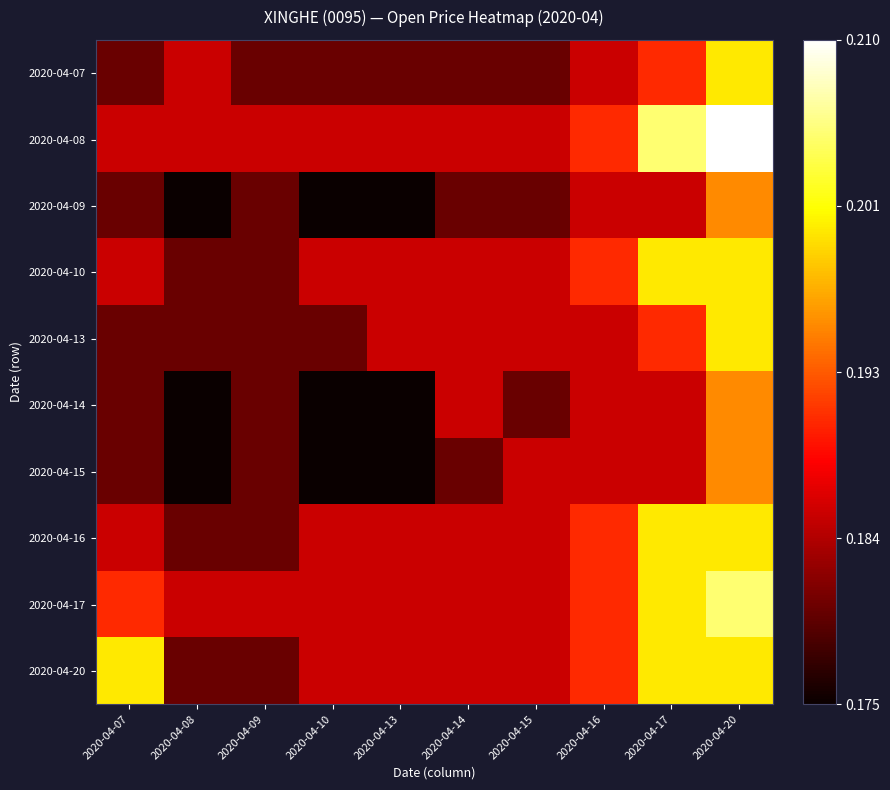

Which has a higher value, 2020-04-17 or 2020-04-15?

2020-04-17